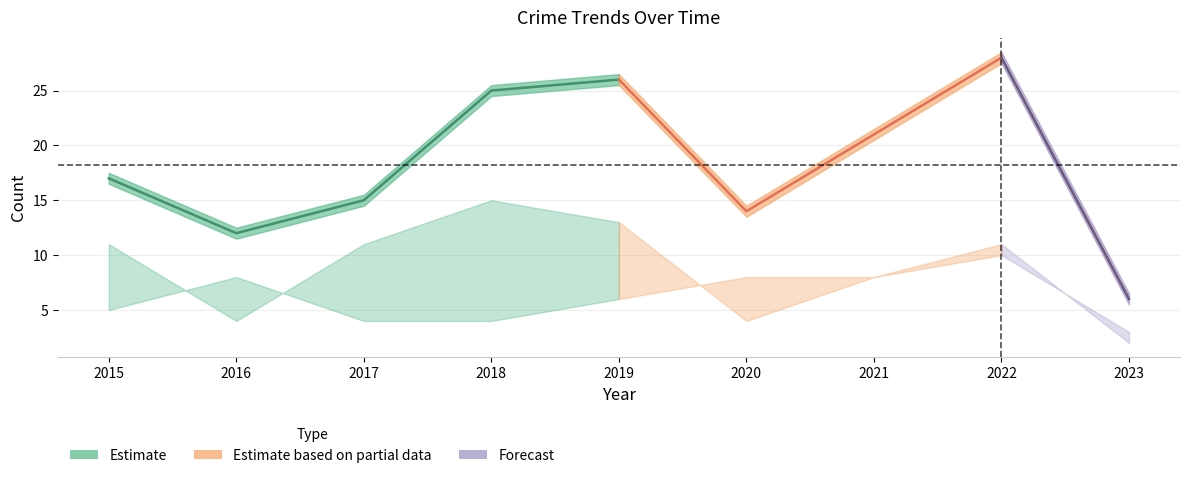

At which label does Theft first exceed 11?

2018